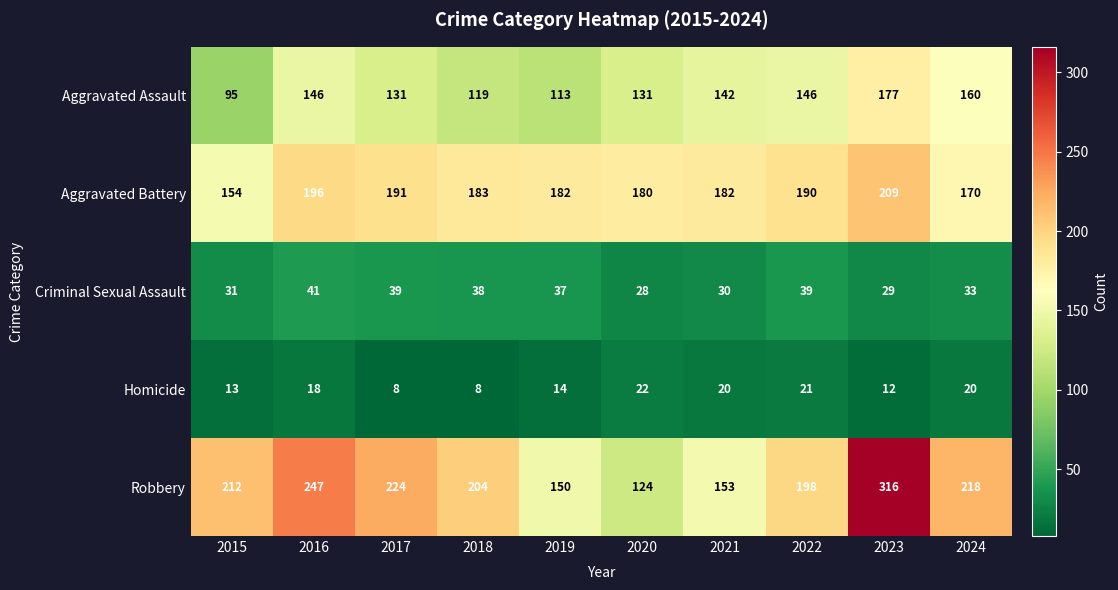

What is the difference between the second highest and minimum values in the Aggravated Battery series?

42